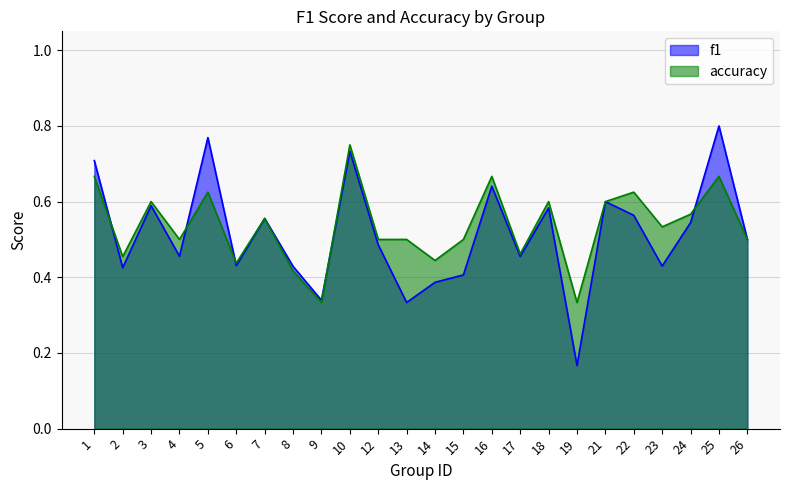

What is the spread (max minus min) of values at 15?

0.1